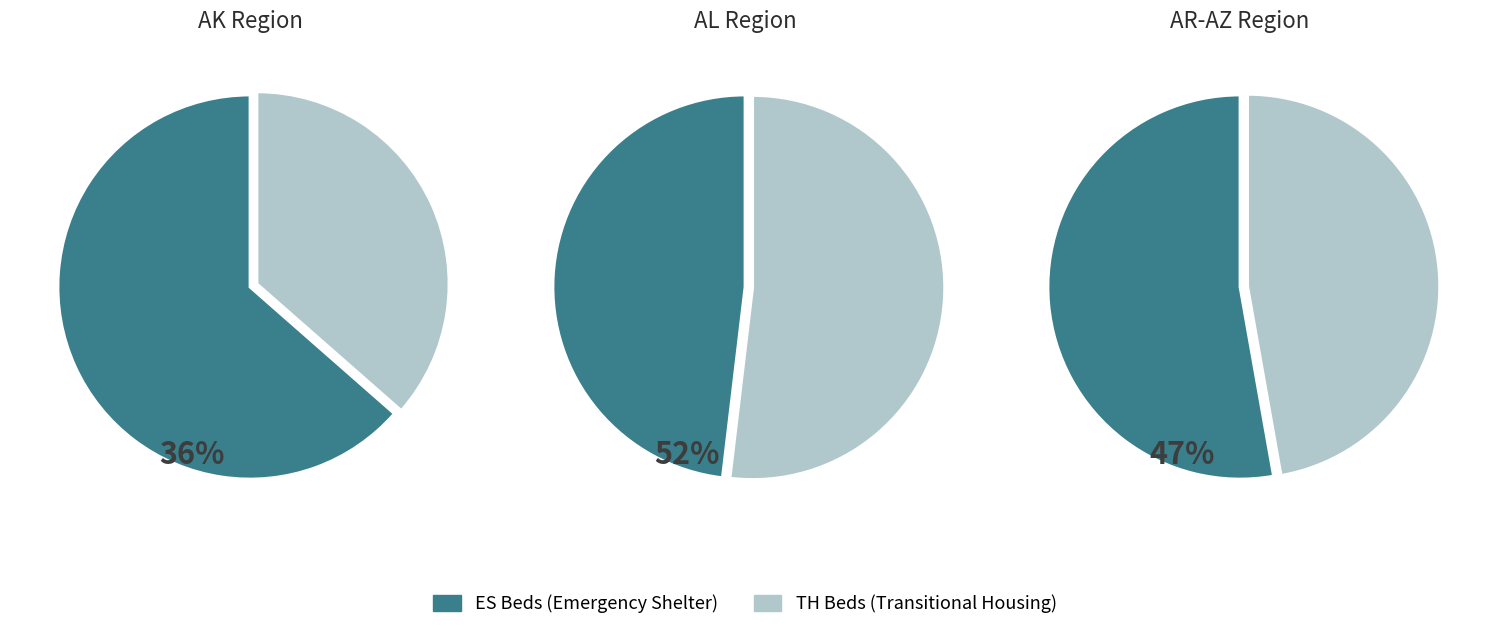

The AK-500 slice represents 4% of the pie. True or false?

False